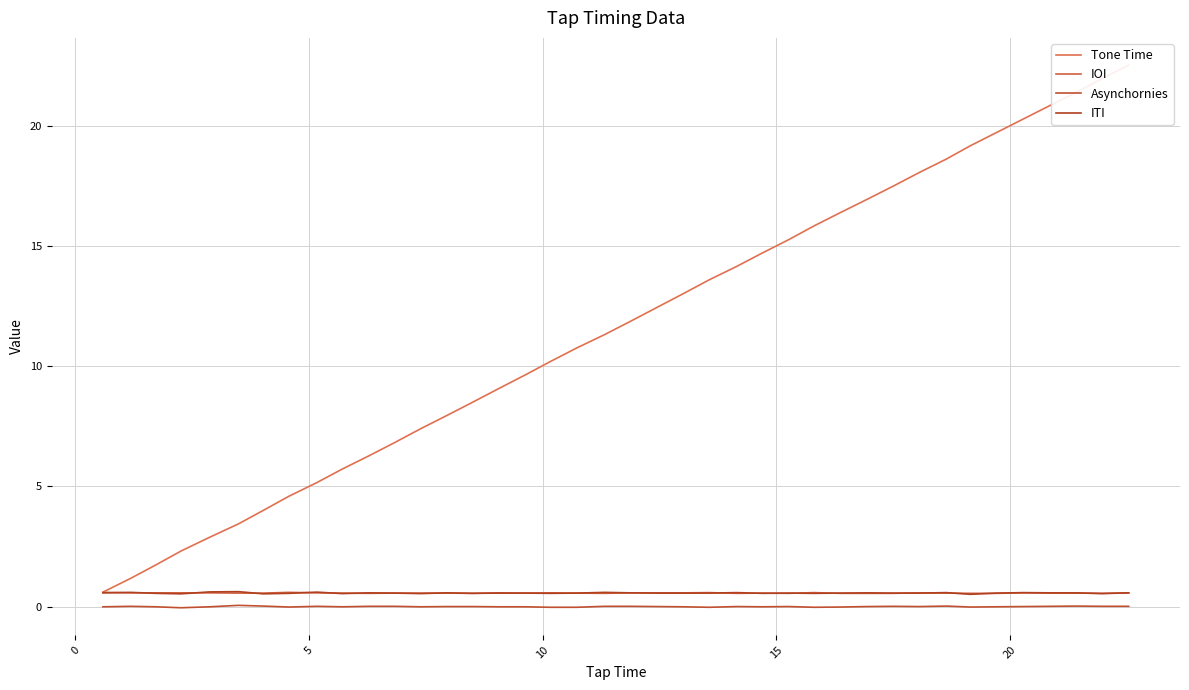

Which series has the largest range (max minus min)?

Tone Time